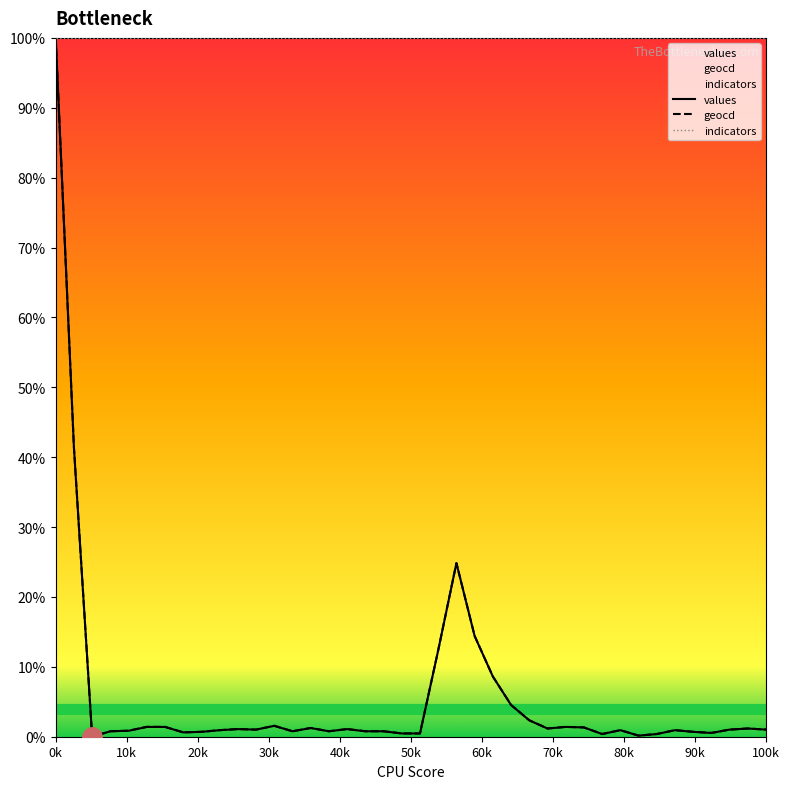

Count the number of data series in this chart.

3